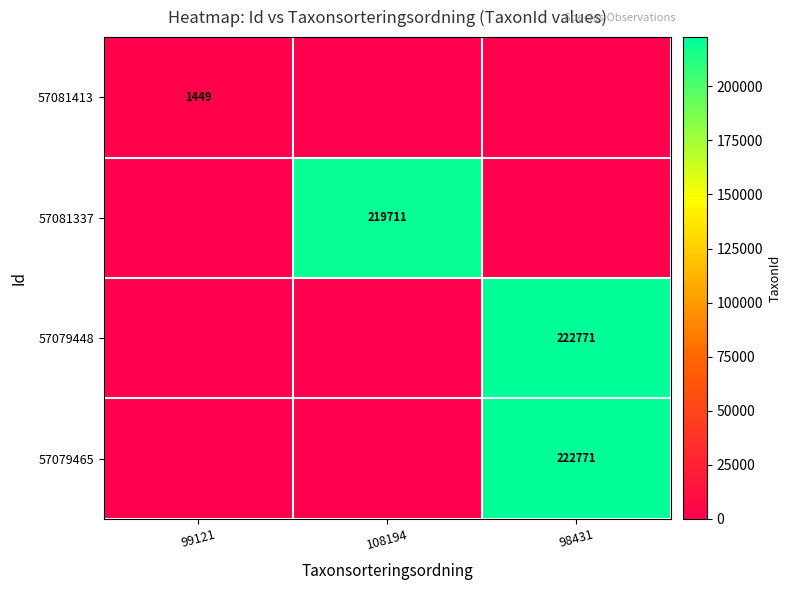

Which category has the lowest value across all series?

108194